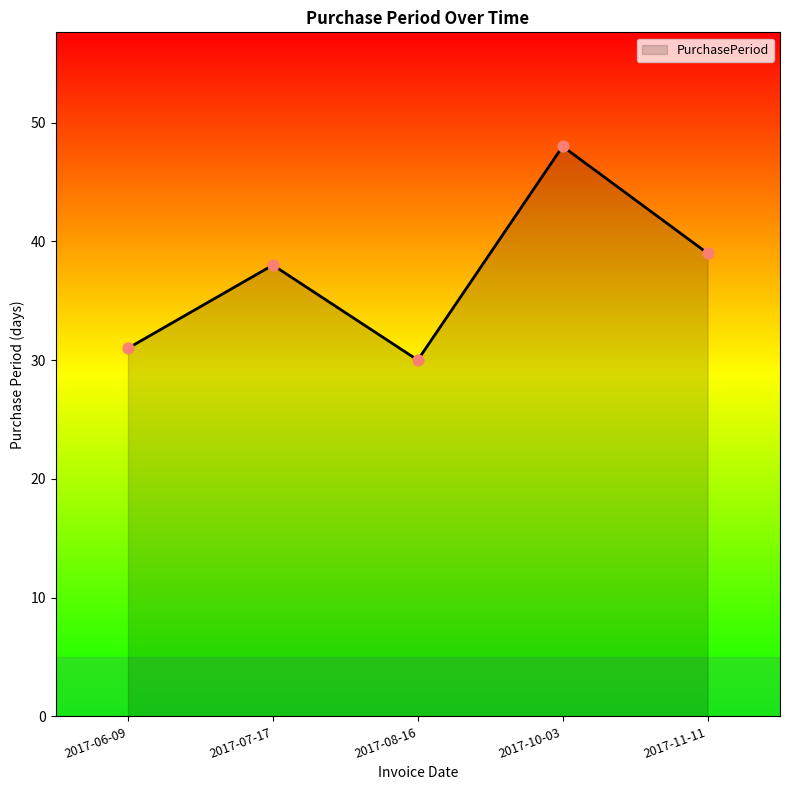

Approximately how many times larger is the value at 2017-11-11 compared to 2017-10-03?

0.8